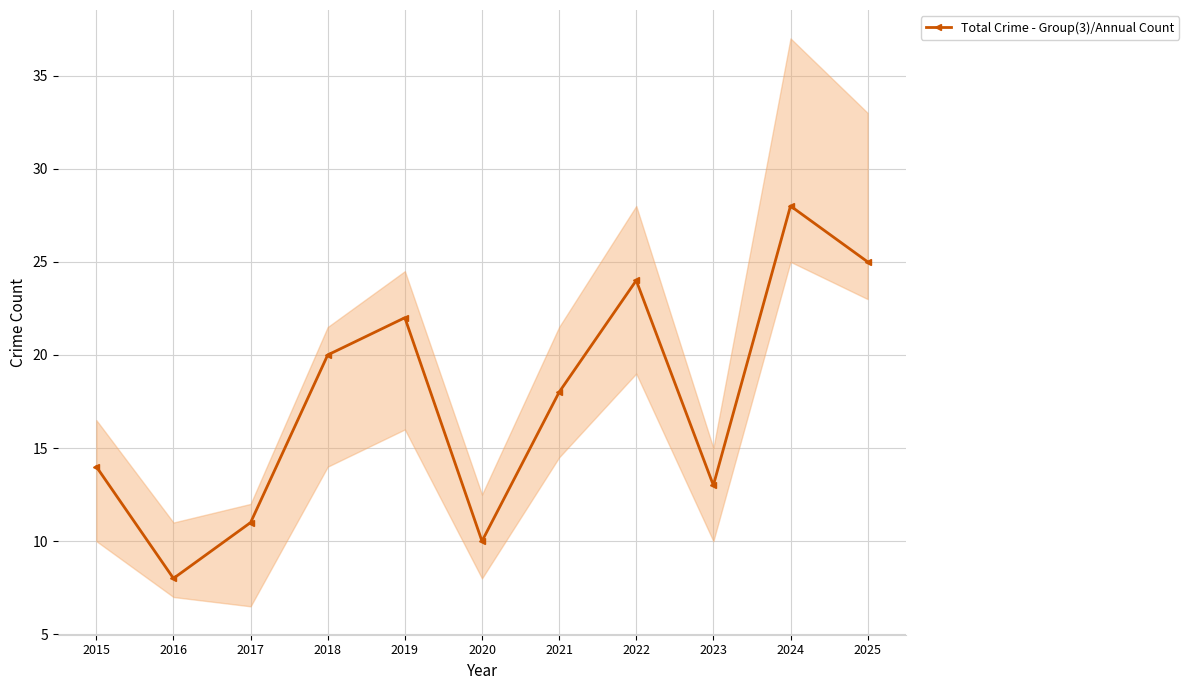

Which label corresponds to the smallest value in the chart?

2016